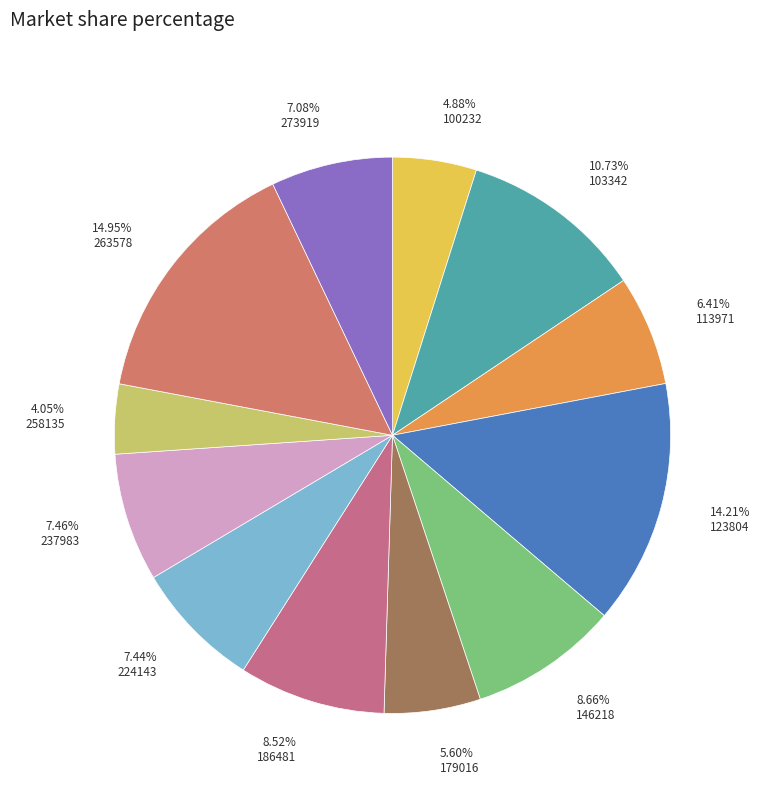

How many slices are in this pie chart?

12